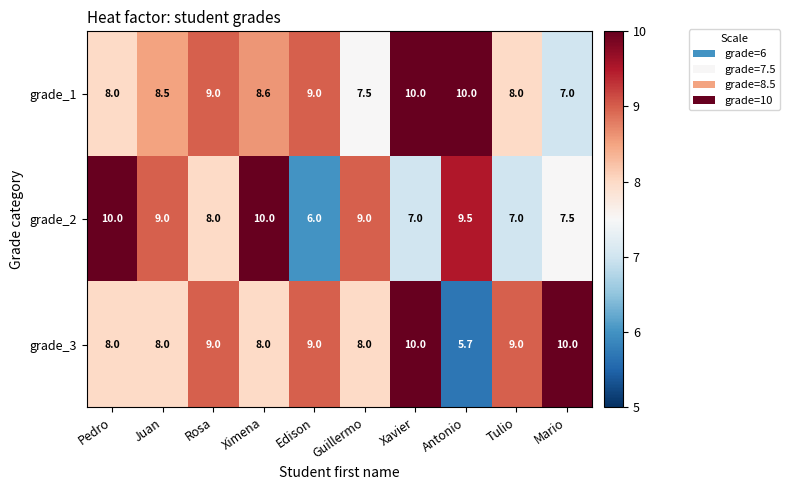

The grade_2 series shows 8.0 at Rosa. True or false?

True